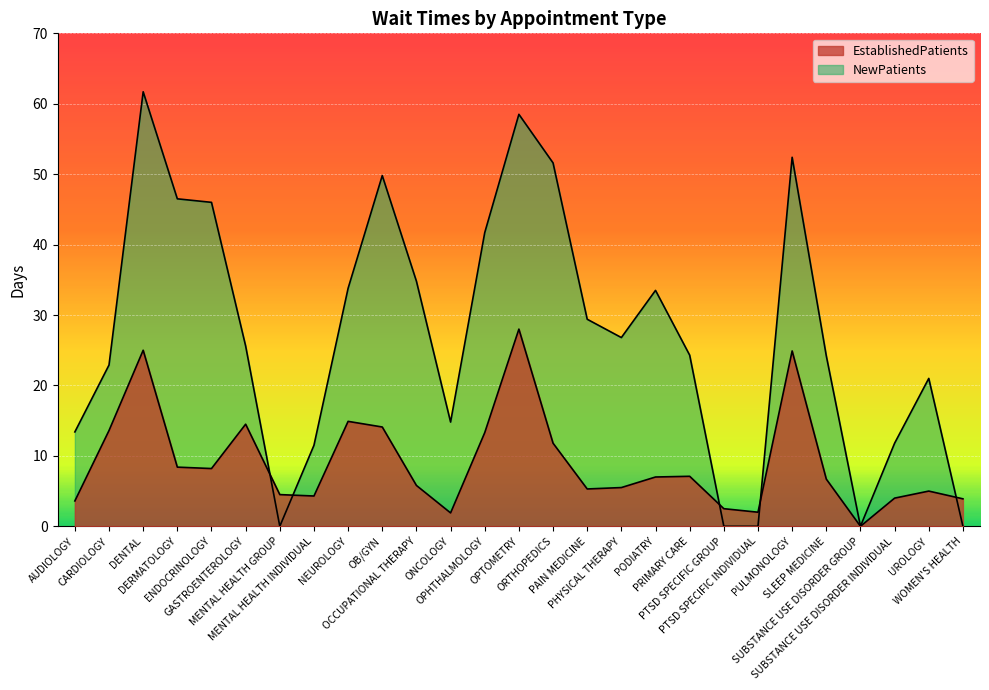

Reading right to left, what are all the values shown in this chart?

EstablishedPatients: WOMEN'S HEALTH=3.9	UROLOGY=5.0	SUBSTANCE USE DISORDER INDIVIDUAL=4.0	SUBSTANCE USE DISORDER GROUP=0.0	SLEEP MEDICINE=6.7	PULMONOLOGY=24.9	PTSD SPECIFIC INDIVIDUAL=2.0	PTSD SPECIFIC GROUP=2.5	PRIMARY CARE=7.1	PODIATRY=7.0	PHYSICAL THERAPY=5.5	PAIN MEDICINE=5.3	ORTHOPEDICS=11.8	OPTOMETRY=28.0	OPHTHALMOLOGY=13.3	ONCOLOGY=1.9	OCCUPATIONAL THERAPY=5.8	OB/GYN=14.1	NEUROLOGY=14.9	MENTAL HEALTH INDIVIDUAL=4.3	MENTAL HEALTH GROUP=4.5	GASTROENTEROLOGY=14.5	ENDOCRINOLOGY=8.2	DERMATOLOGY=8.4	DENTAL=25.0	CARDIOLOGY=13.6	AUDIOLOGY=3.6
NewPatients: WOMEN'S HEALTH=0.0	UROLOGY=21.0	SUBSTANCE USE DISORDER INDIVIDUAL=11.8	SUBSTANCE USE DISORDER GROUP=0.0	SLEEP MEDICINE=24.2	PULMONOLOGY=52.4	PTSD SPECIFIC INDIVIDUAL=0.0	PTSD SPECIFIC GROUP=0.0	PRIMARY CARE=24.3	PODIATRY=33.5	PHYSICAL THERAPY=26.8	PAIN MEDICINE=29.4	ORTHOPEDICS=51.6	OPTOMETRY=58.5	OPHTHALMOLOGY=41.7	ONCOLOGY=14.8	OCCUPATIONAL THERAPY=34.8	OB/GYN=49.8	NEUROLOGY=33.8	MENTAL HEALTH INDIVIDUAL=11.5	MENTAL HEALTH GROUP=0.0	GASTROENTEROLOGY=25.6	ENDOCRINOLOGY=46.0	DERMATOLOGY=46.5	DENTAL=61.7	CARDIOLOGY=22.9	AUDIOLOGY=13.4